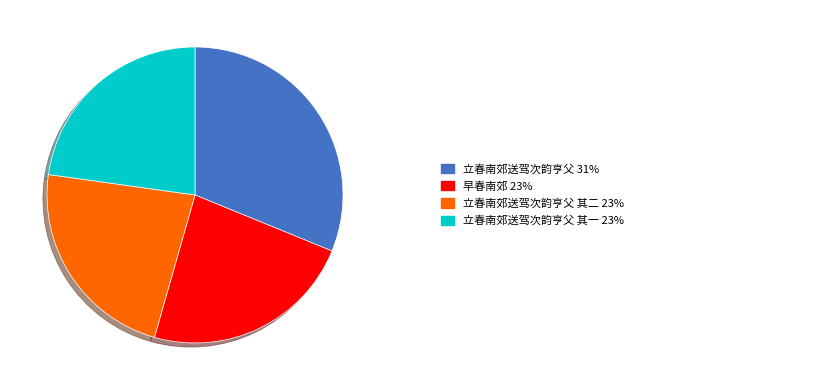

How many slices are in this pie chart?

4